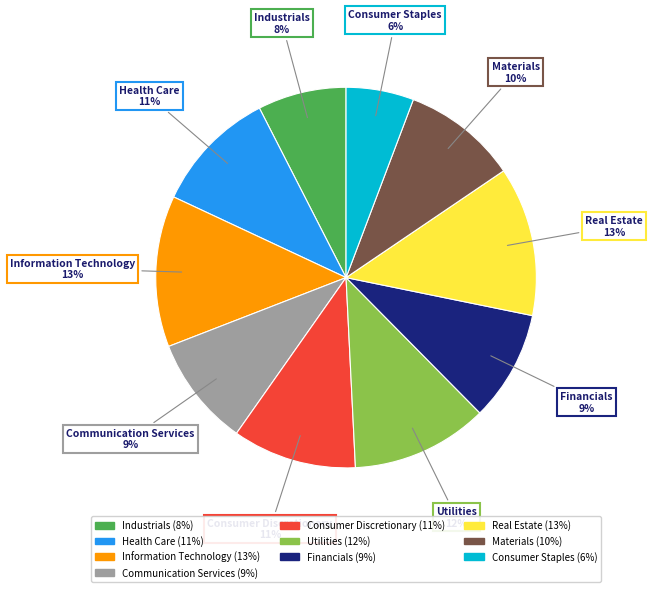

What is the ratio of the value at Consumer Discretionary to the value at Materials?

1.1